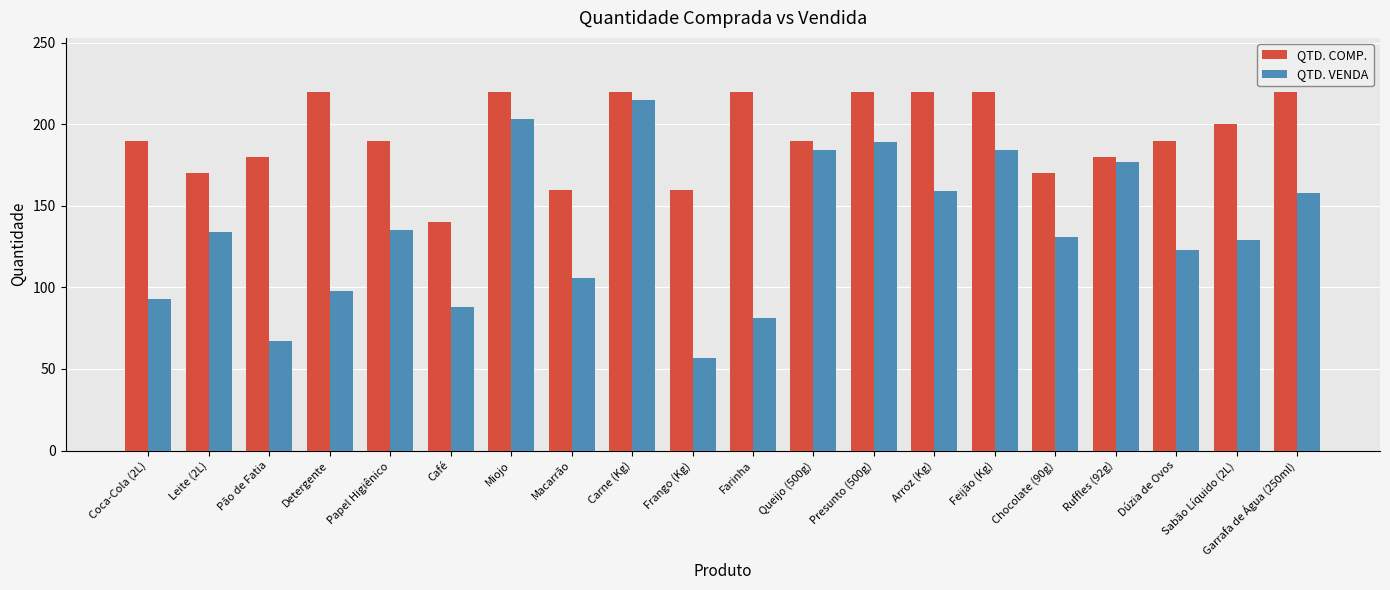

What is the label of the 10th bar from the left?

Frango (Kg)